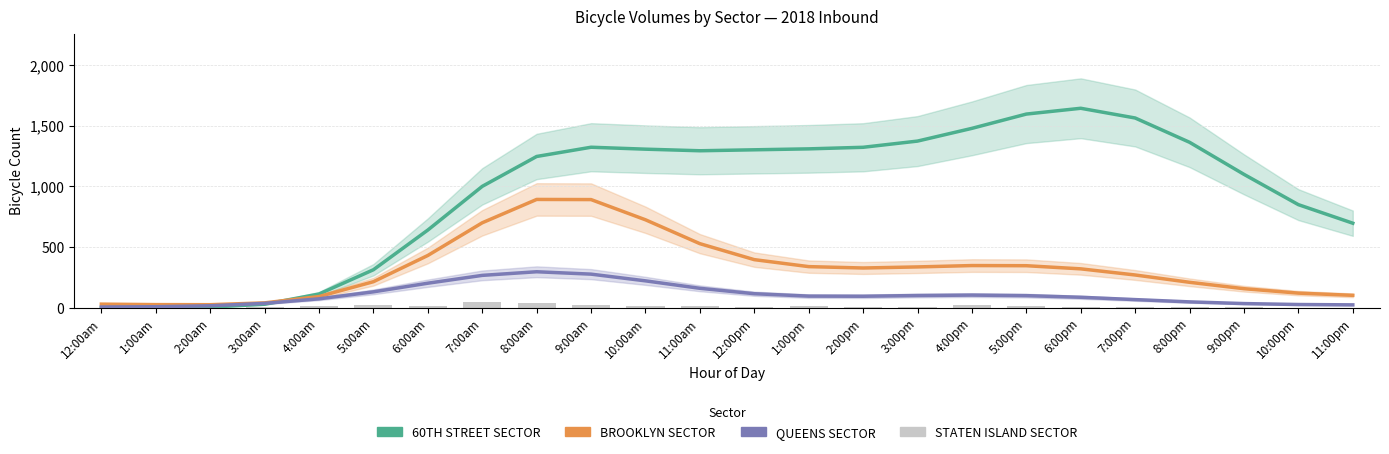

Count the number of data series in this chart.

4